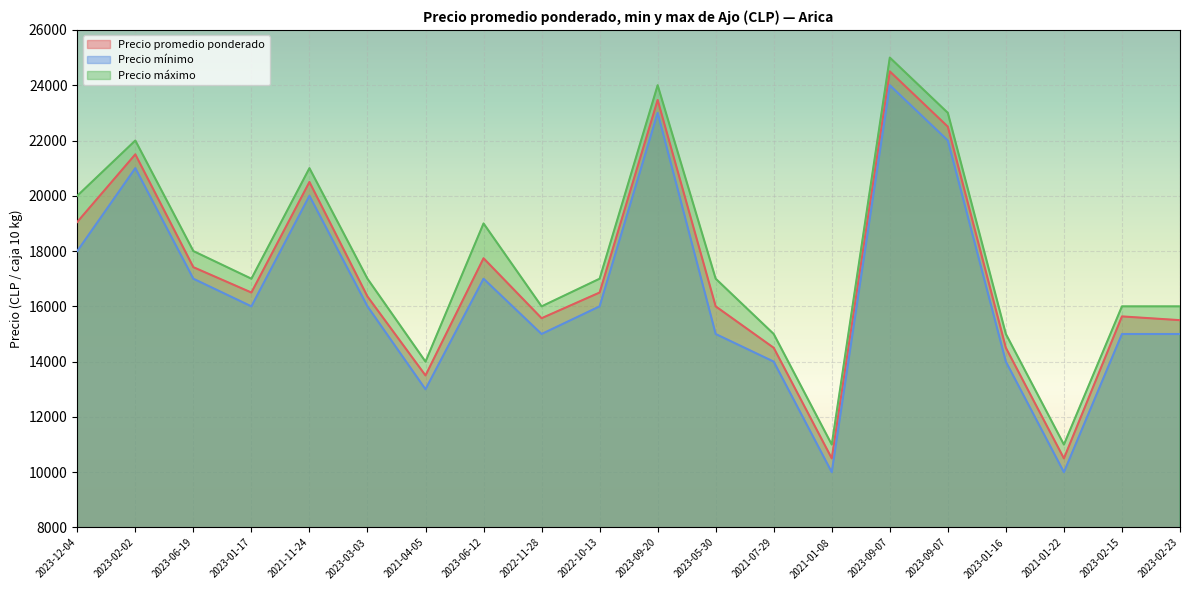

How many lines are shown in the chart?

3